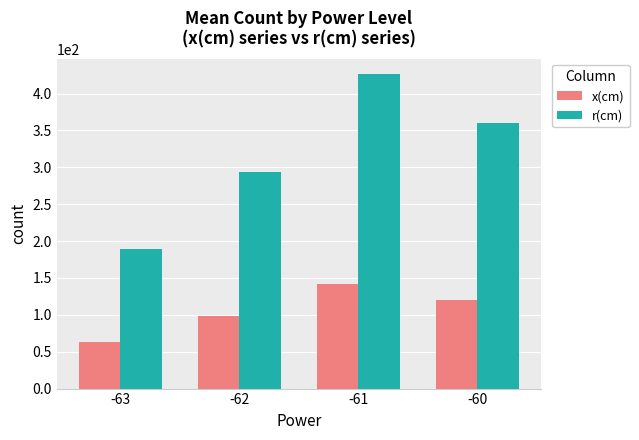

What is the value of the x(cm) bar at the 2nd from the left?

98